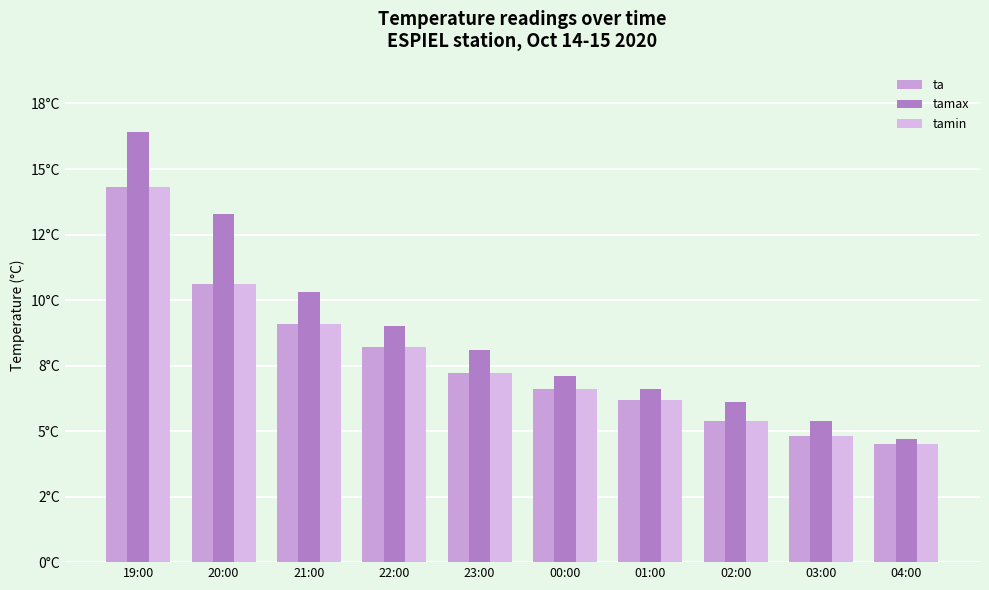

What are all the series names shown in the legend?

ta, tamax, tamin